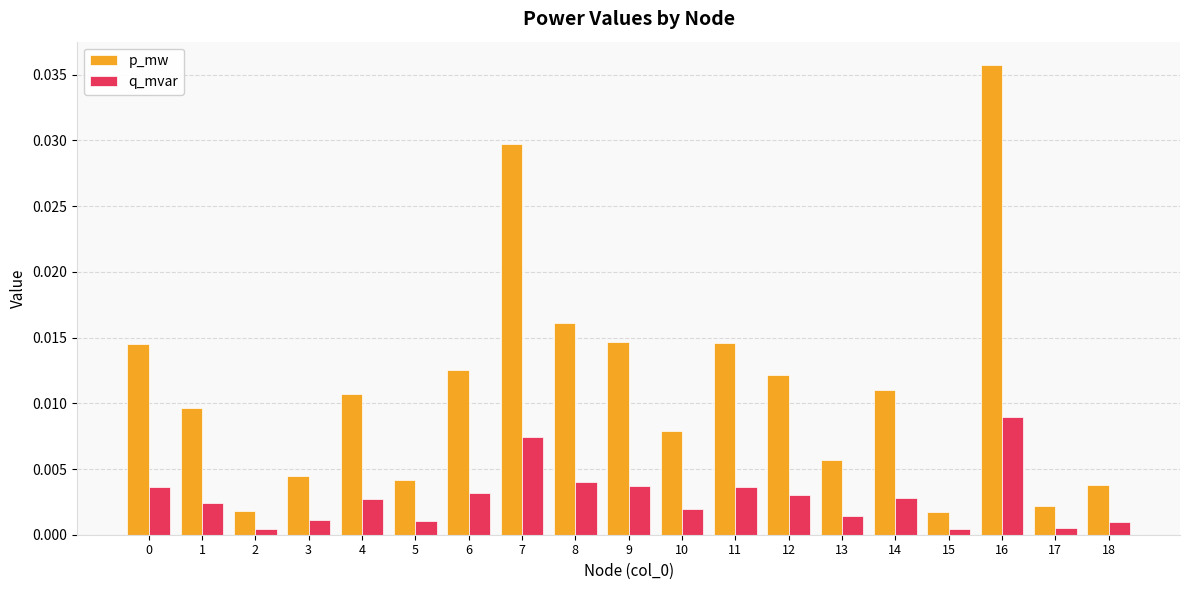

Rank the series at 4 from highest to lowest value.

p_mw, q_mvar